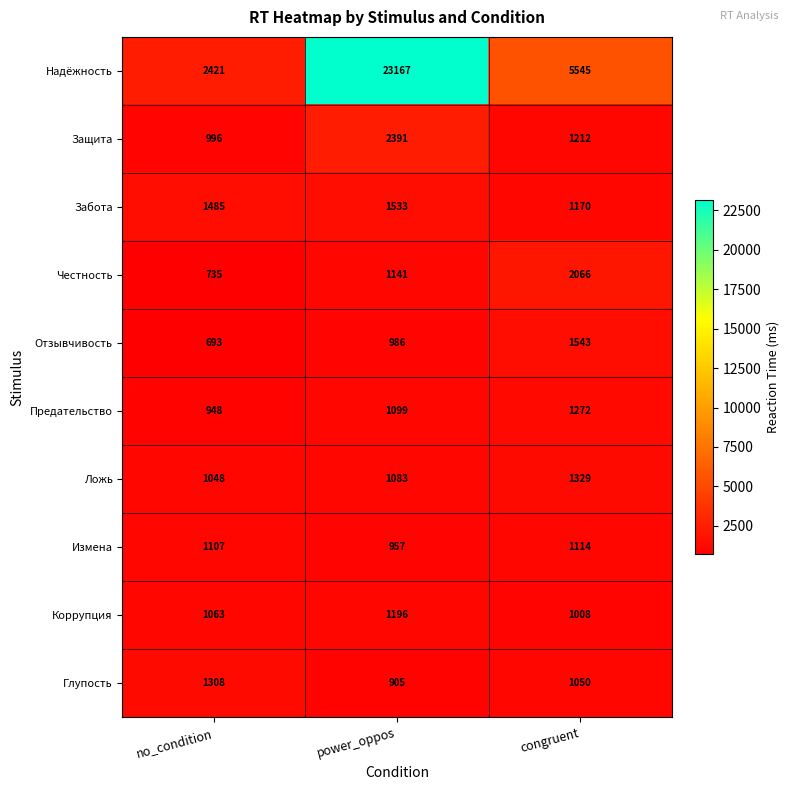

What is the difference between the maximum and minimum values in the Глупость series?

403